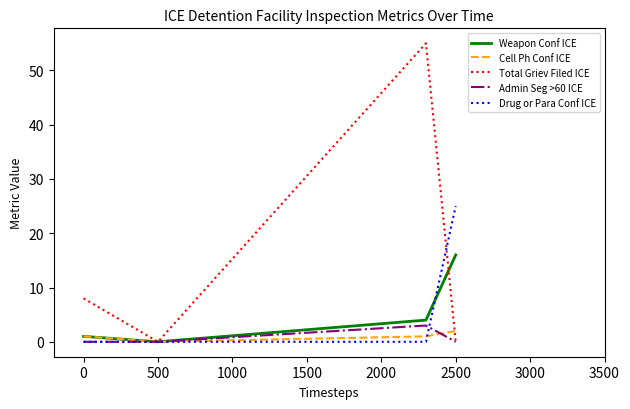

How many lines are shown in the chart?

5